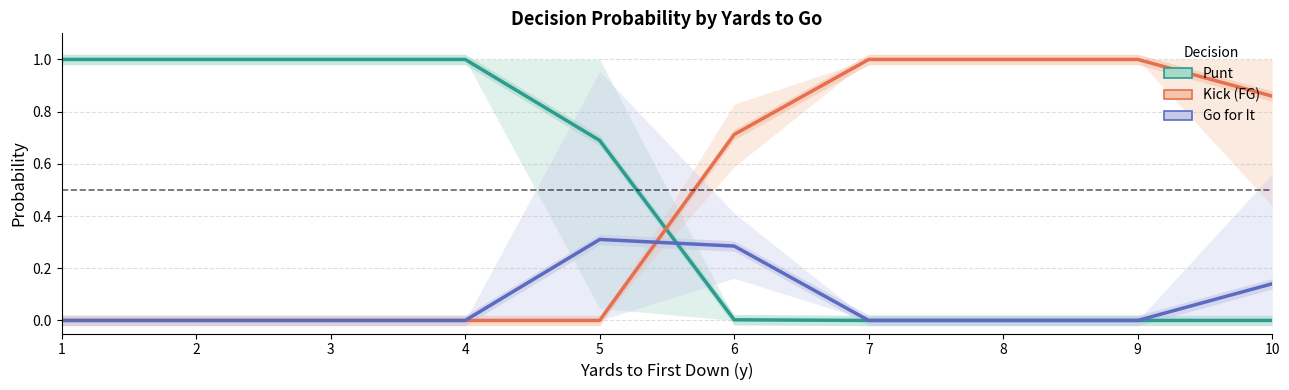

What is the total value across all series at 1?

1.0